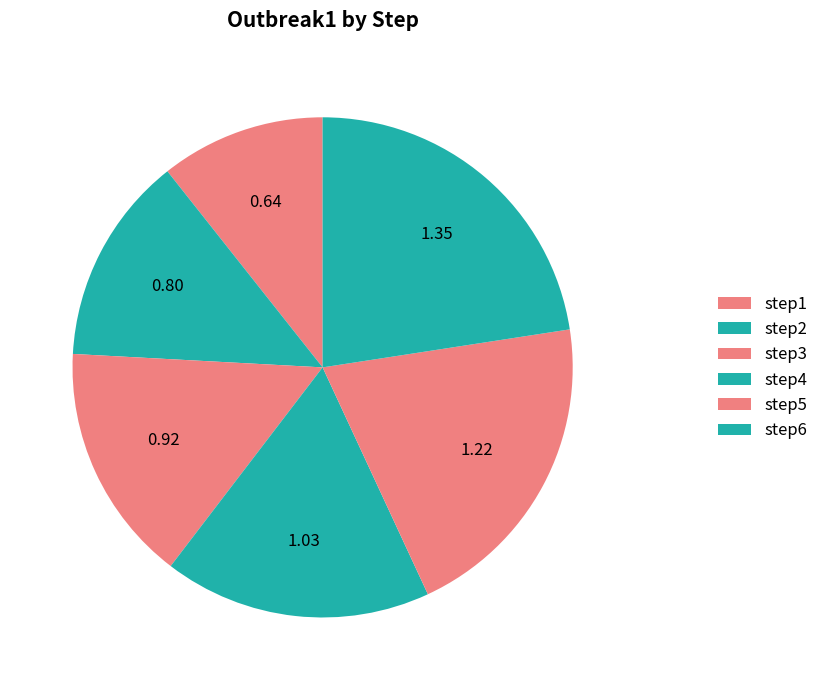

Rank the categories by value from lowest to highest.

step1, step2, step3, step4, step5, step6